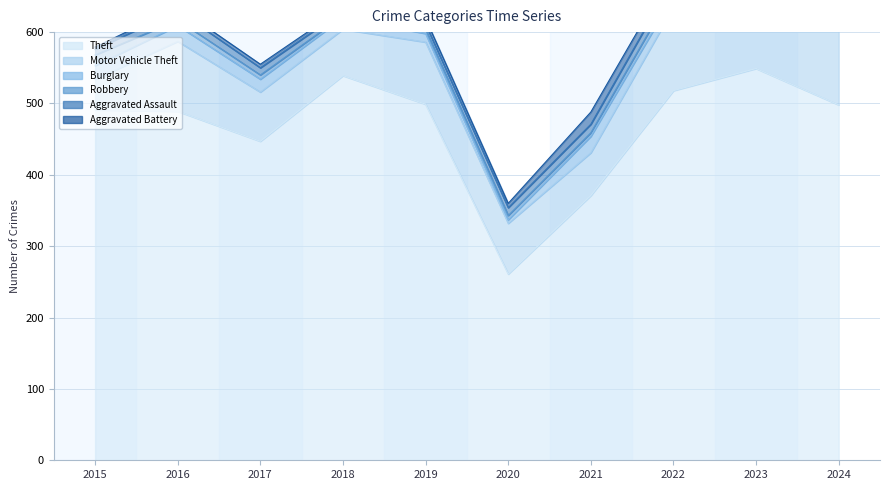

What is the difference between the maximum and minimum values in the Robbery series?

12